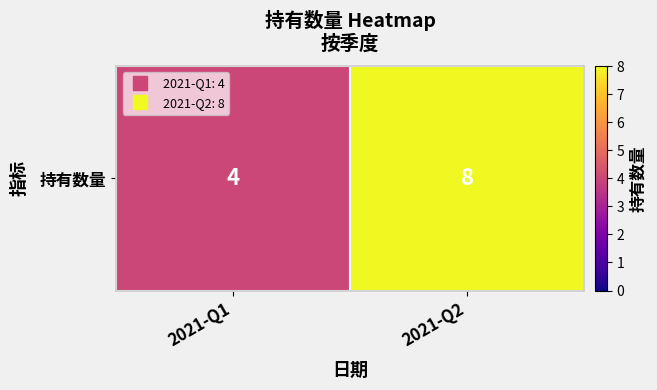

What is the difference between the maximum and minimum values?

4